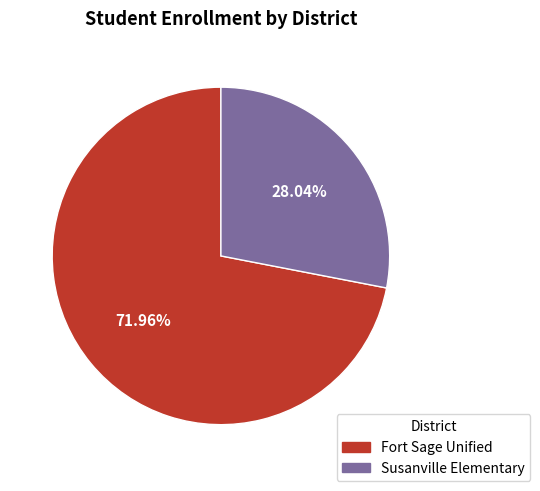

Is there a majority slice in this chart?

Yes